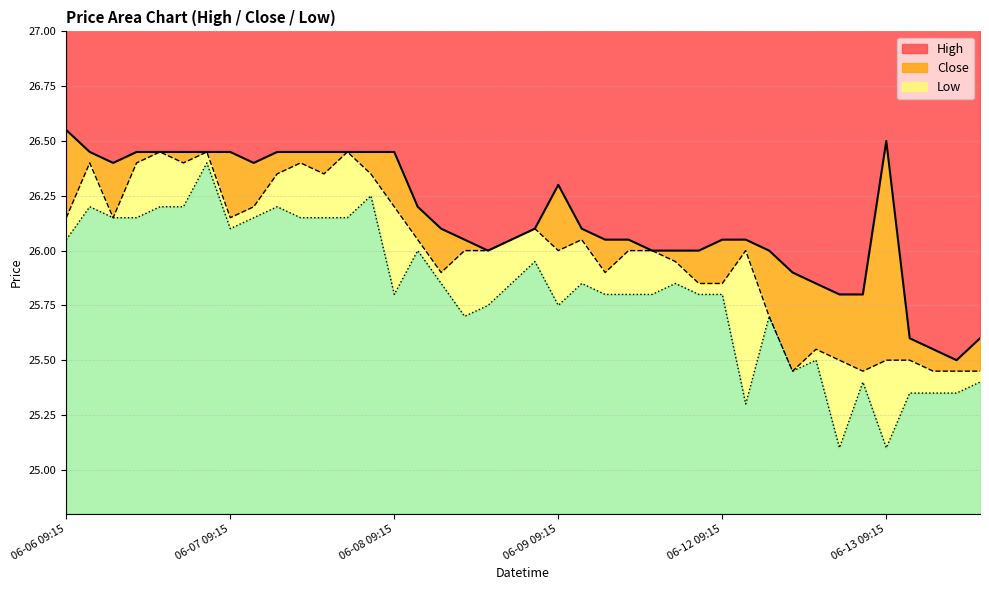

At how many categories does at least one series exceed 26?

27